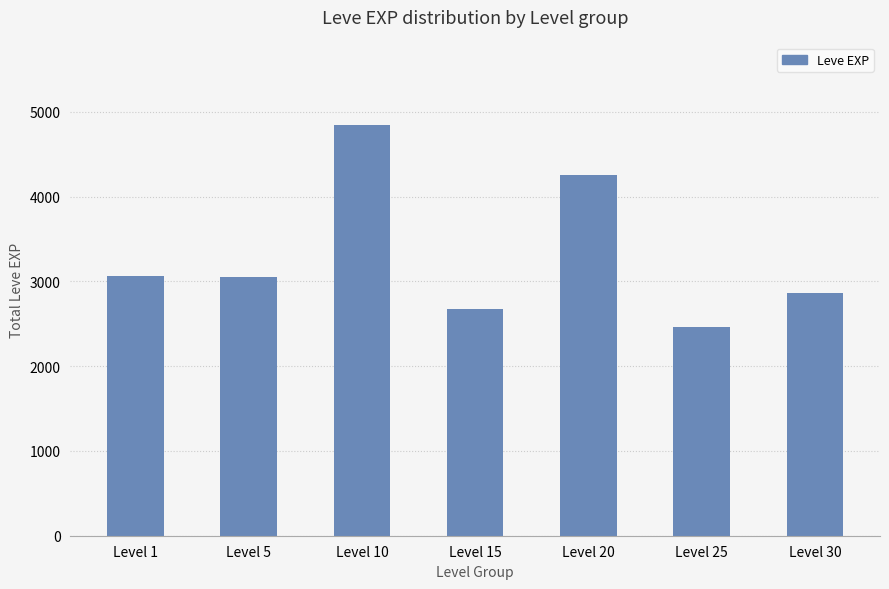

What is the average value?

3316